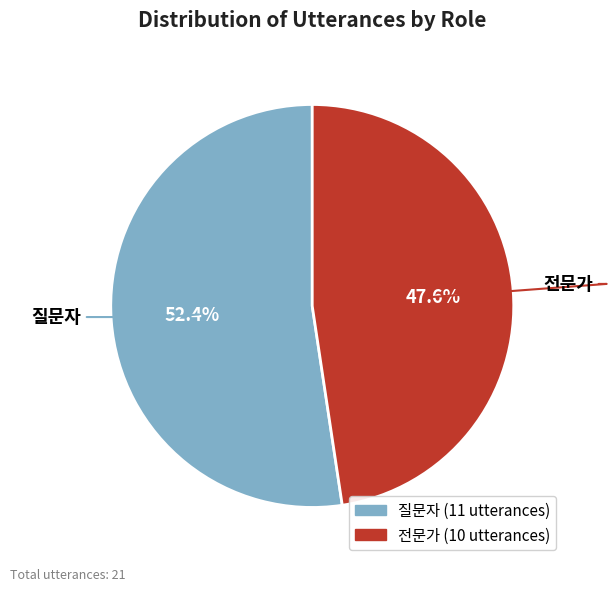

How many segments does this pie chart have?

2